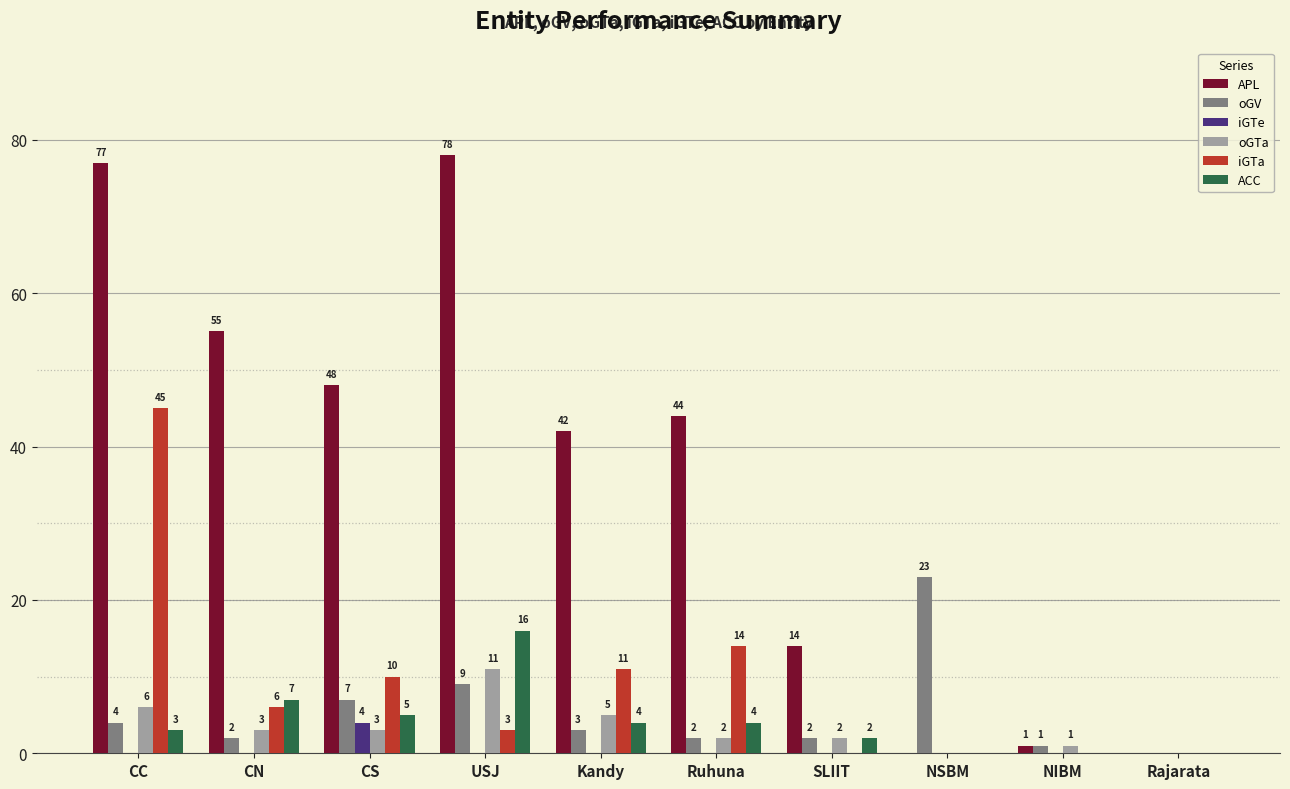

Which series changed the most between Kandy and NSBM?

APL